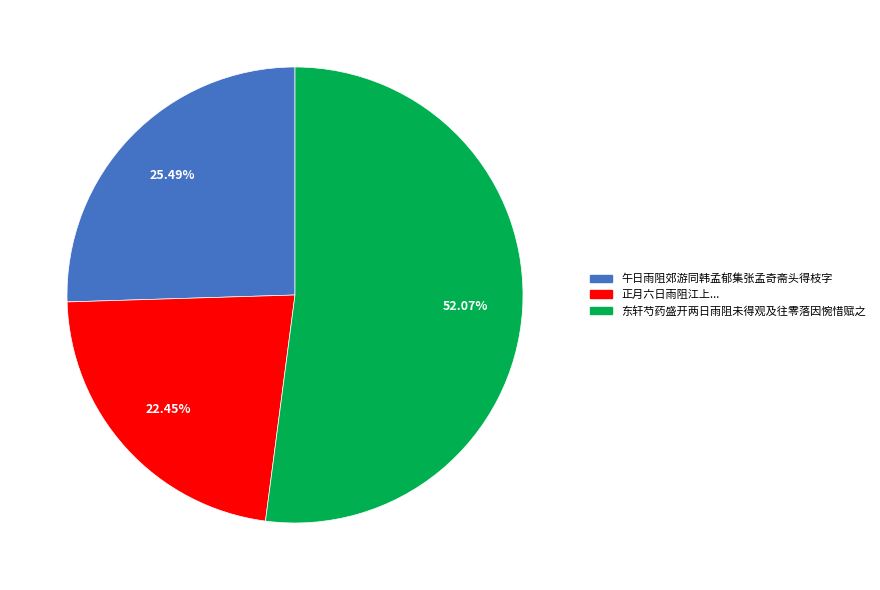

Is there any slice that represents more than half of the pie?

Yes